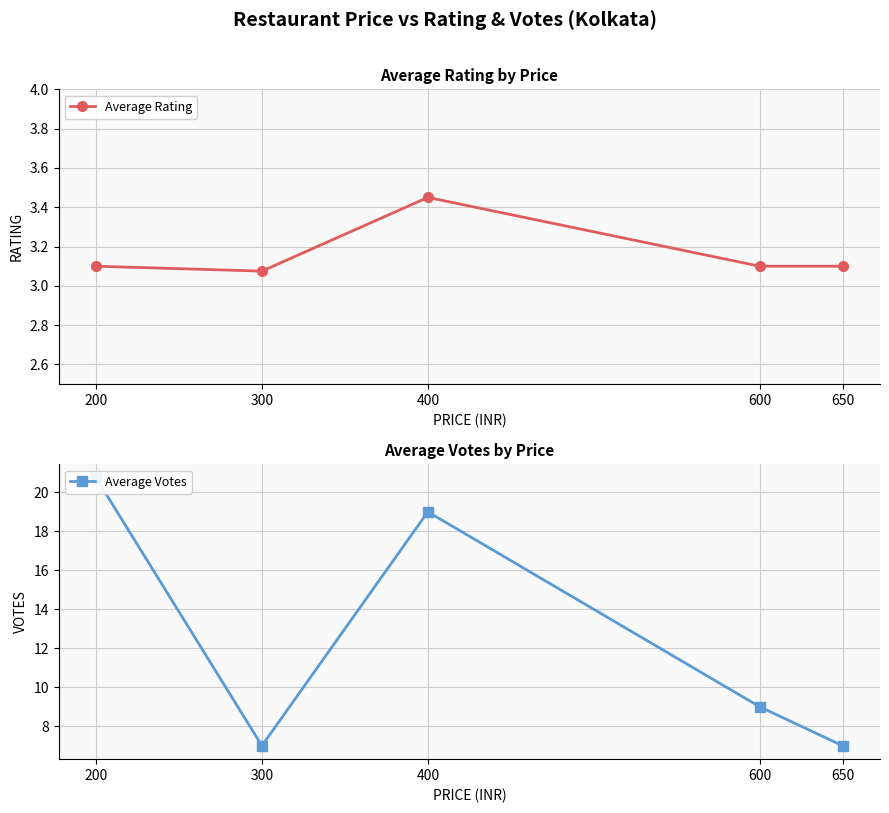

Between 600 and 650, which is larger?

600